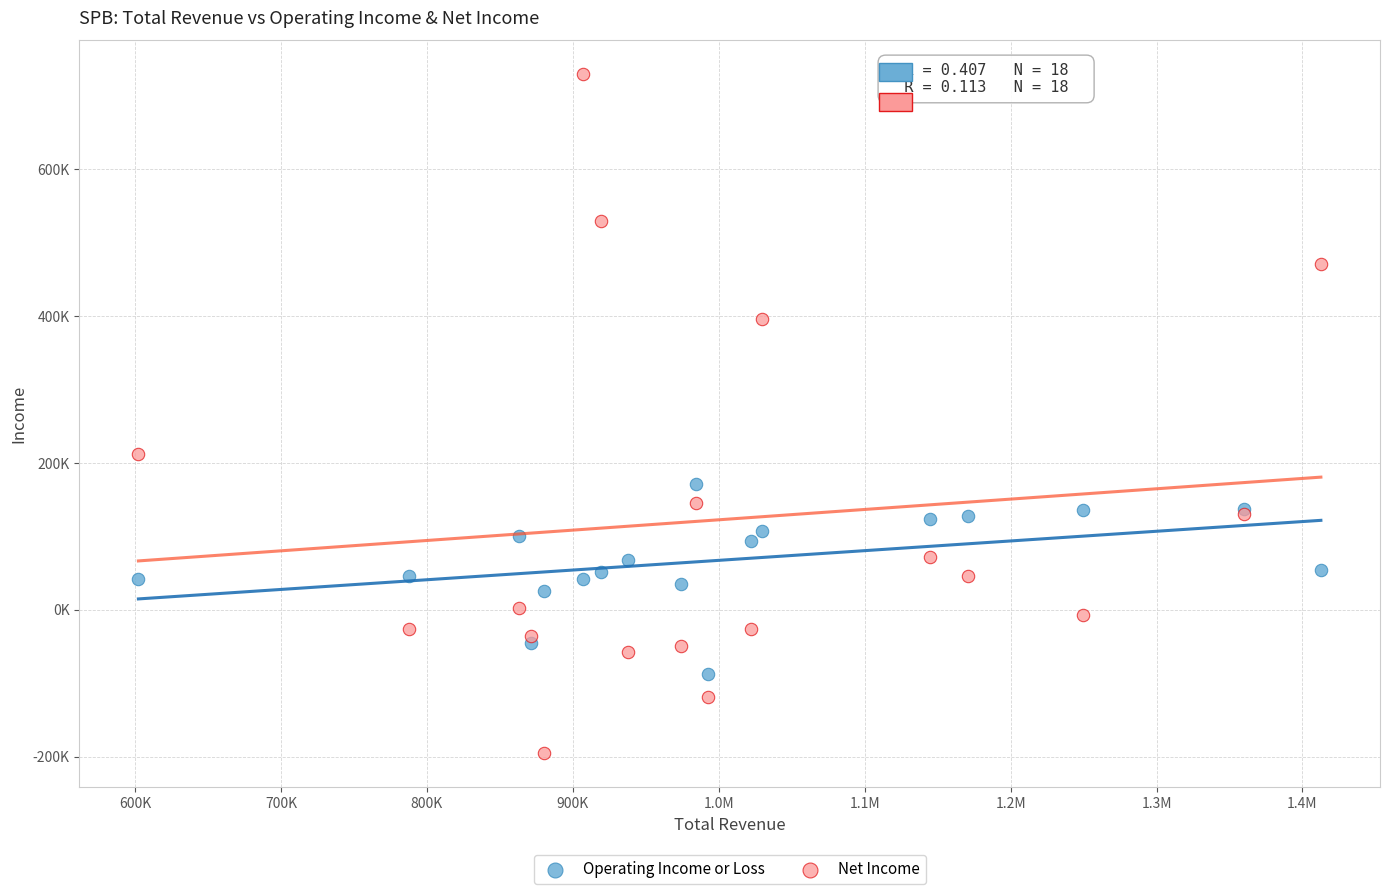

What are all the series names shown in the legend?

Operating Income or Loss, Net Income